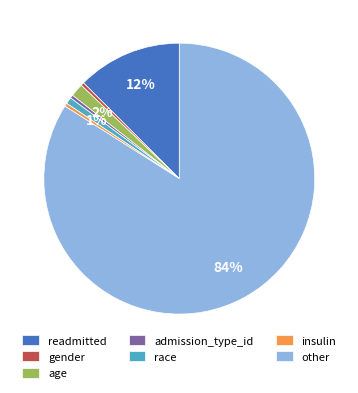

What percentage is the age slice, to the nearest percent?

2%